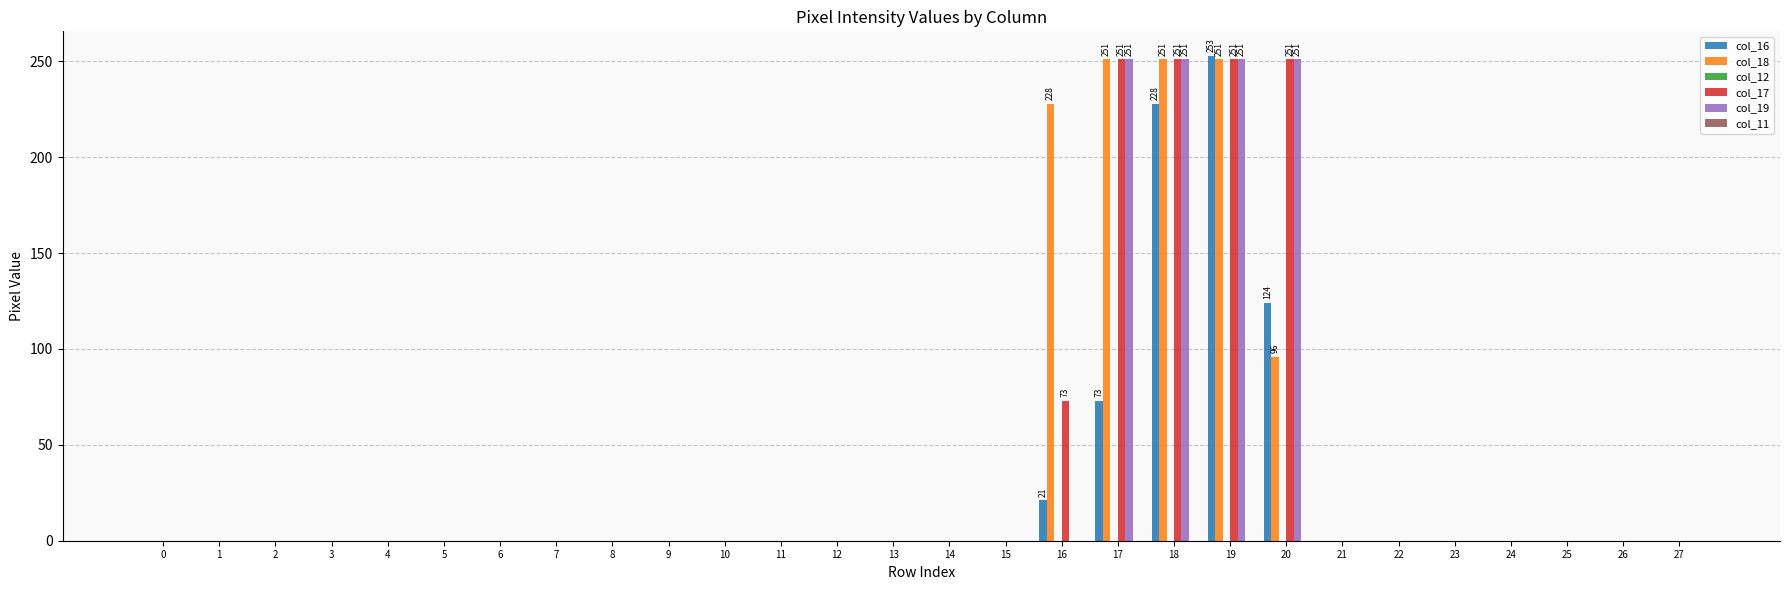

What is the greatest value displayed?

253